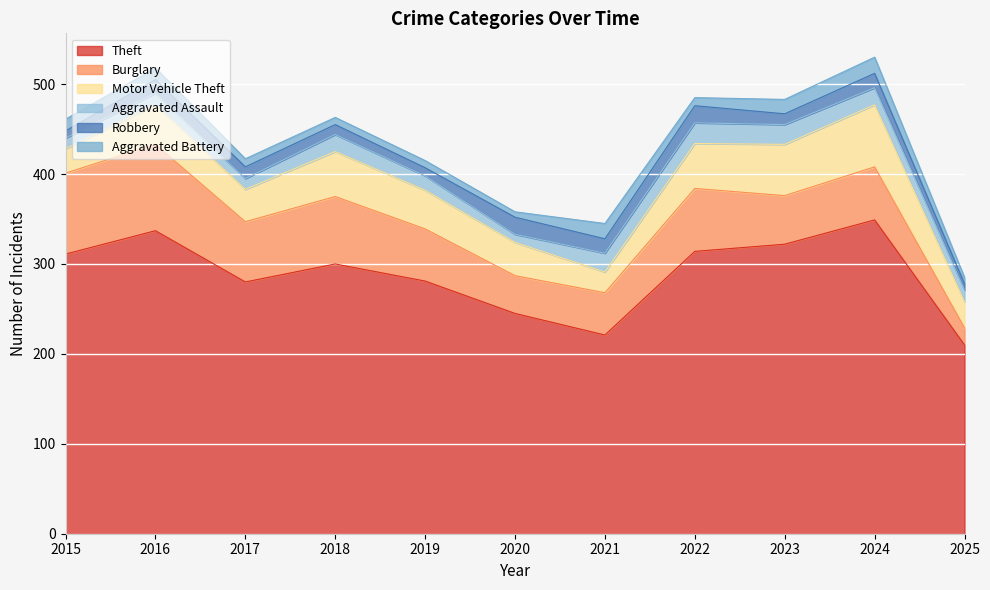

At how many categories does at least one series exceed 263?

8